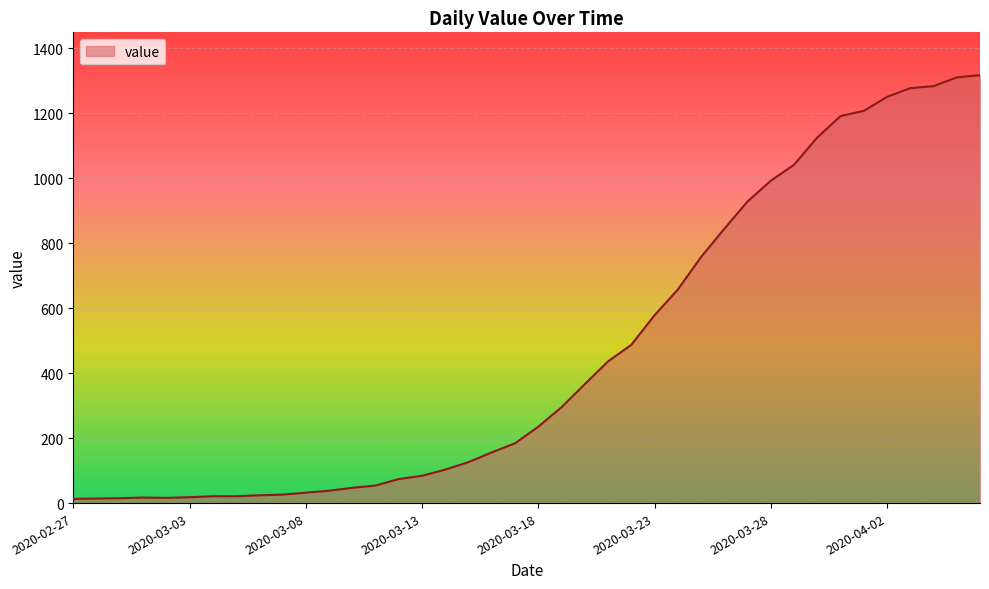

What is the greatest value displayed?

1317